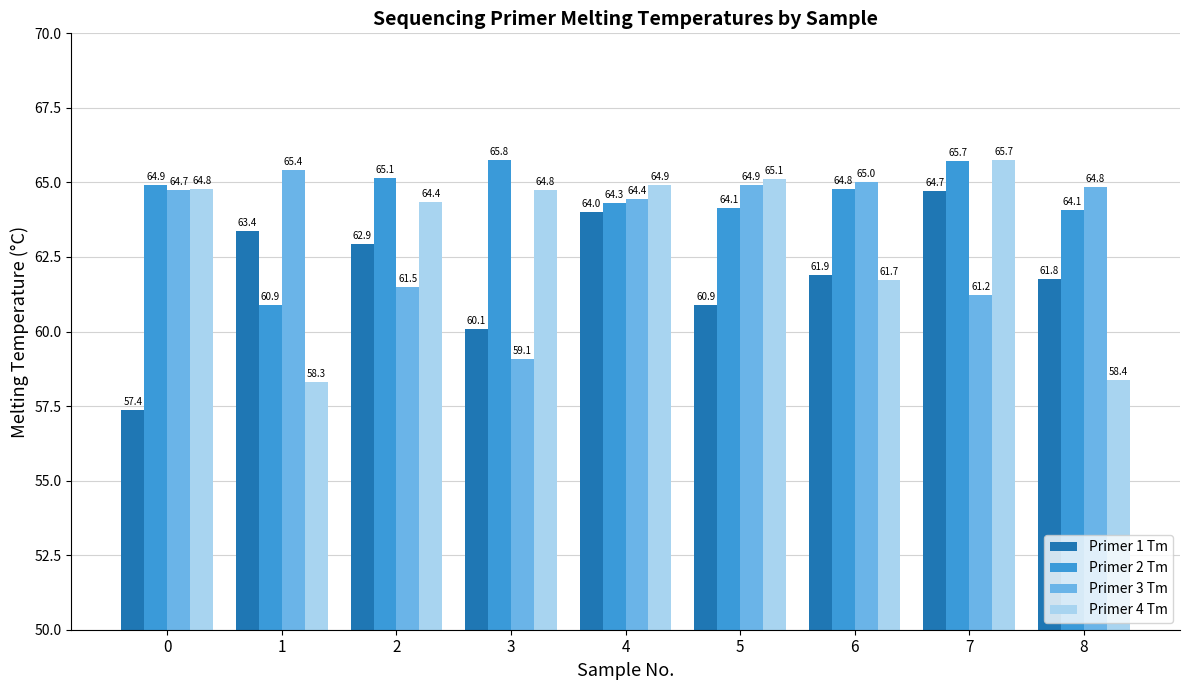

Rank the categories by Primer 3 Tm value from highest to lowest.

1, 6, 5, 8, 0, 4, 2, 7, 3